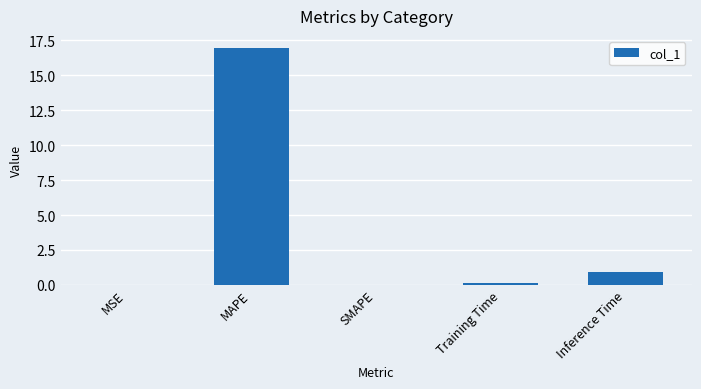

What is the sum of all values?

18.1